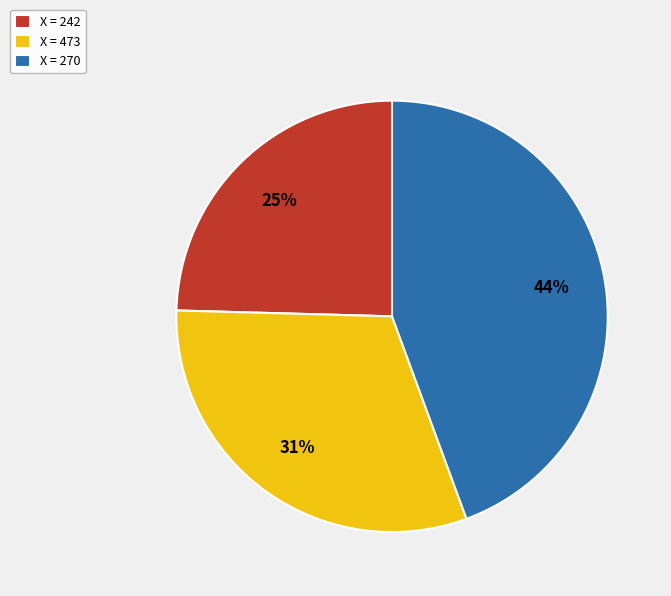

How many slices are in this pie chart?

3